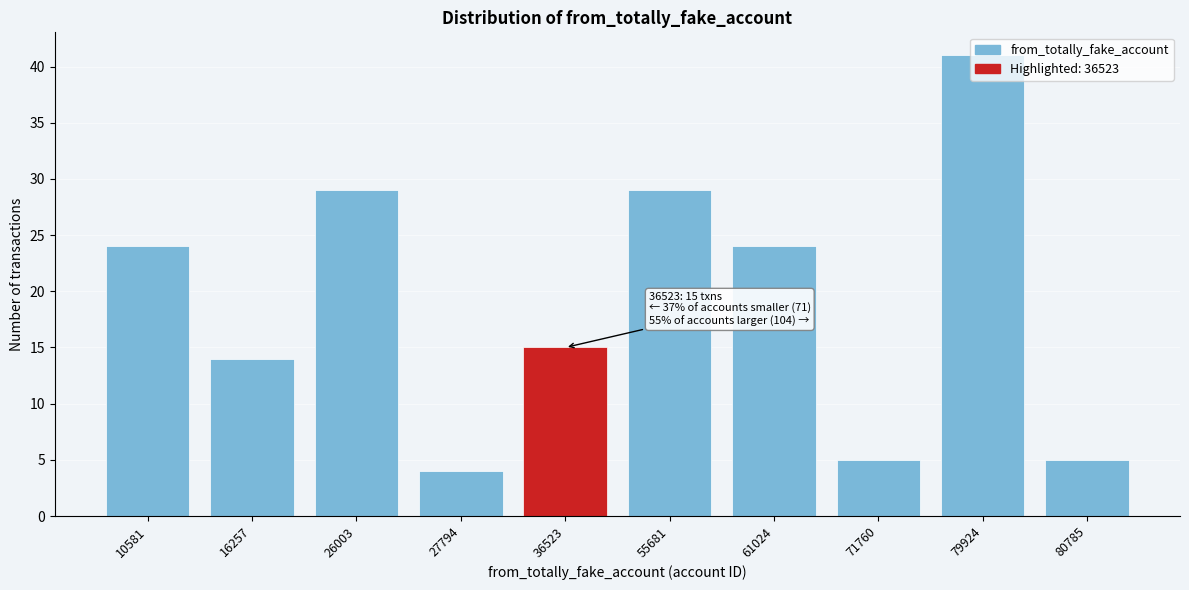

What is the maximum value shown in the chart?

41